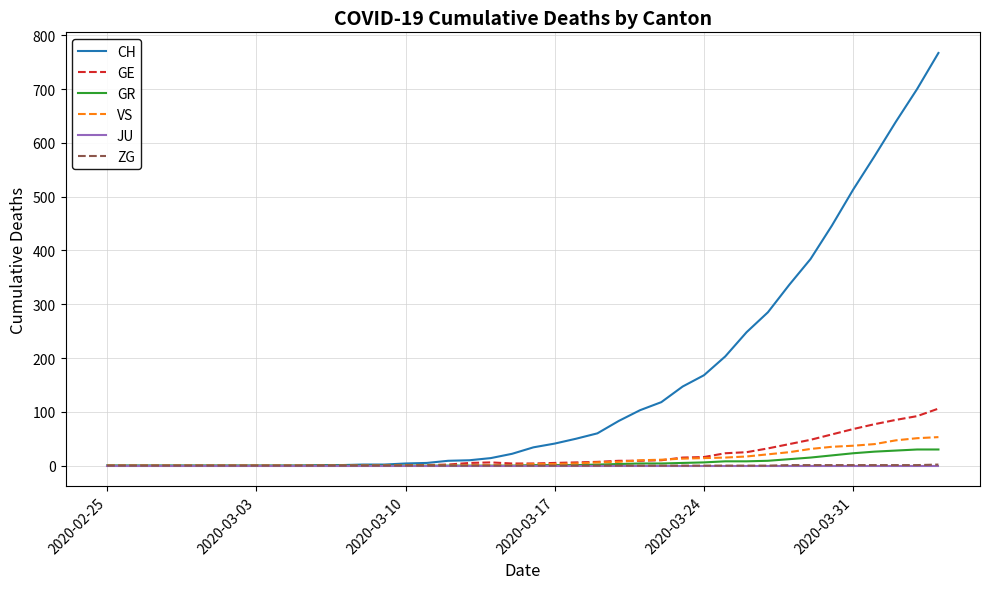

What is the highest value of the VS series?

53